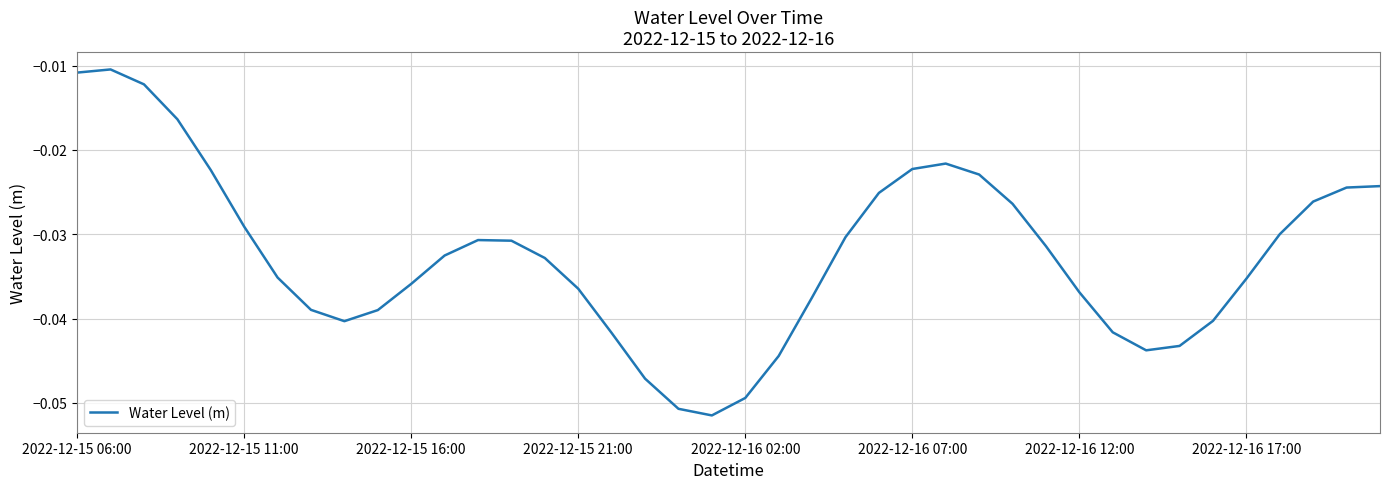

How many categories are shown in the chart?

40